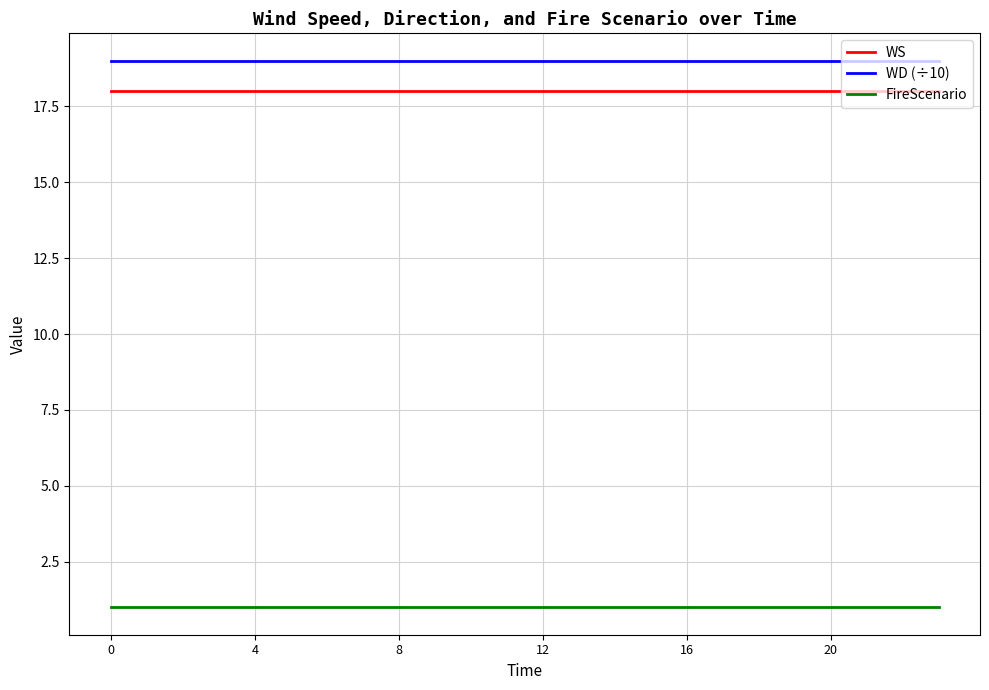

What is the highest value of the WS series?

18